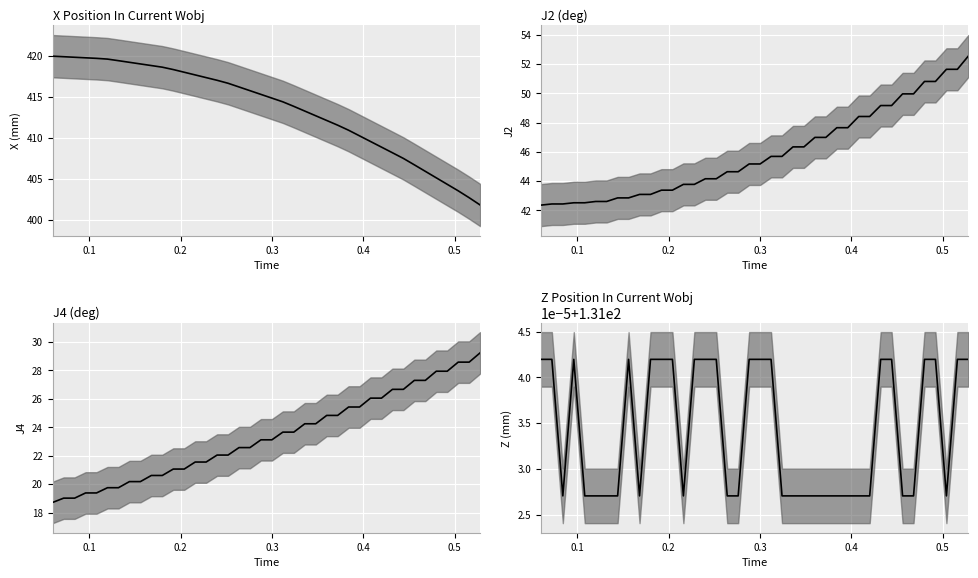

How many data points in time are above 23?

21